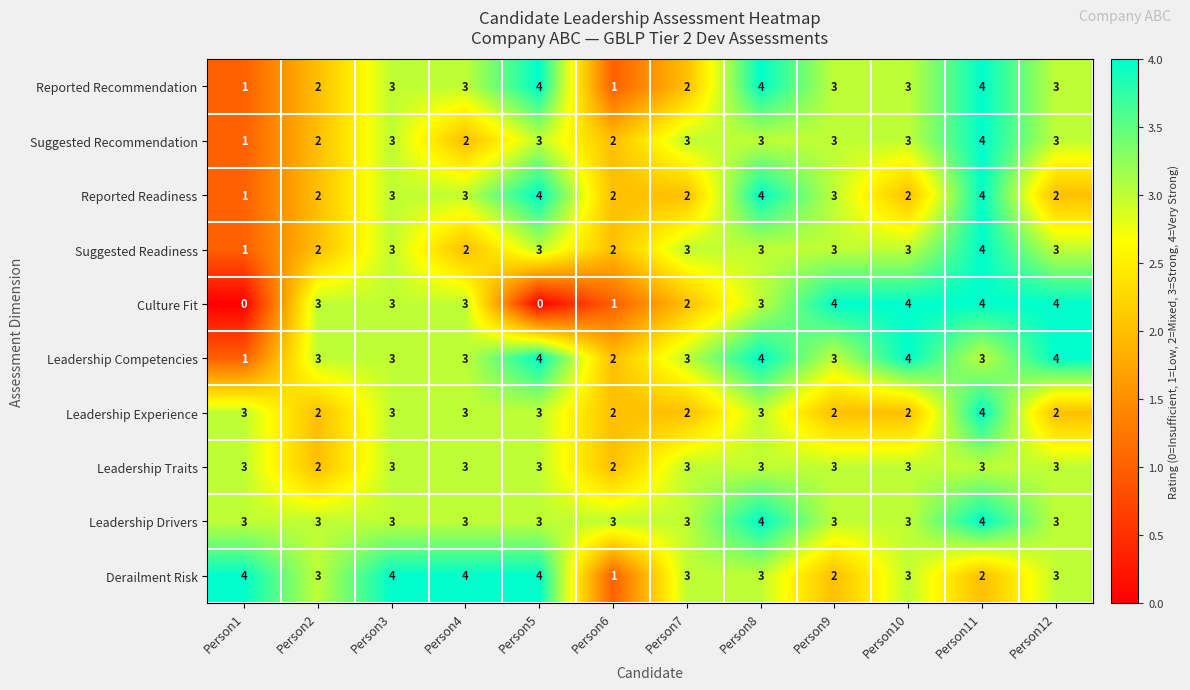

Which series has the largest total across all categories?

Leadership Drivers